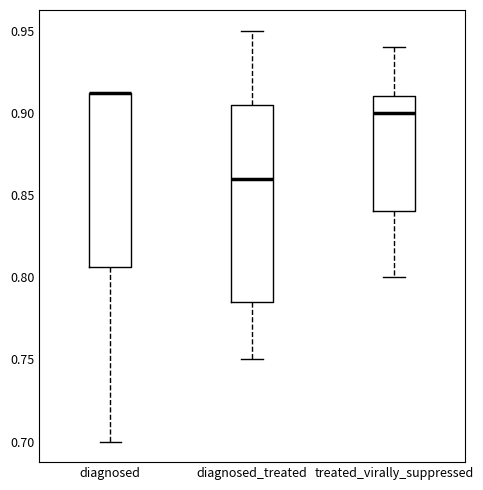

Reading left to right, read every box against the y-axis: the position of its median line, the range the box covers, and the ends of its whiskers. The values are not printed on the chart, so give them approximately, as read against the axis.

diagnosed: median 0.910 (drawn on the box's upper edge), box 0.805 to 0.910, whiskers 0.700 to 0.910
diagnosed_treated: median 0.860, box 0.785 to 0.905, whiskers 0.750 to 0.950
treated_virally_suppressed: median 0.900, box 0.840 to 0.910, whiskers 0.800 to 0.940